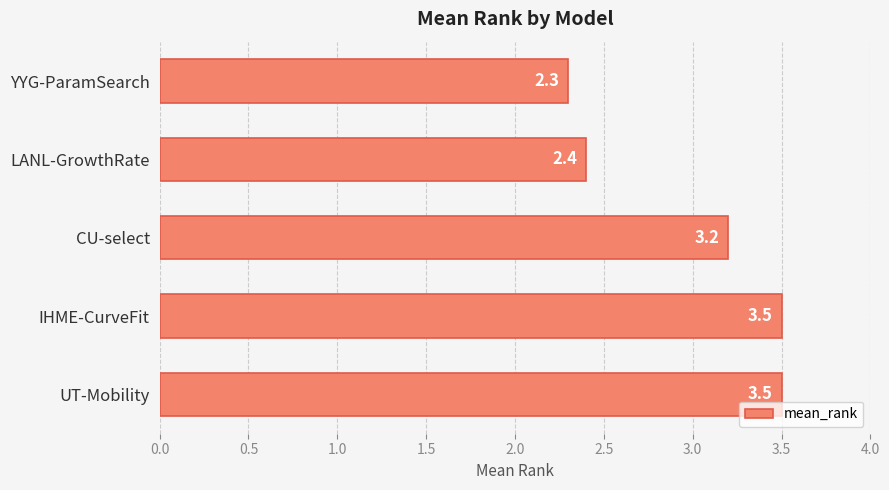

What position from the top is IHME-CurveFit?

4